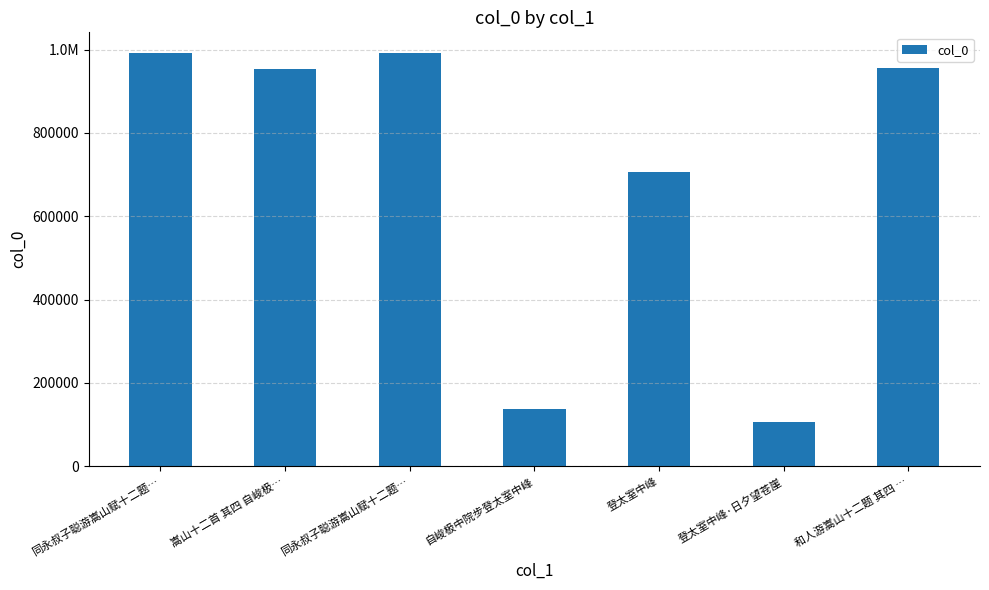

What is the maximum value shown in the chart?

991979